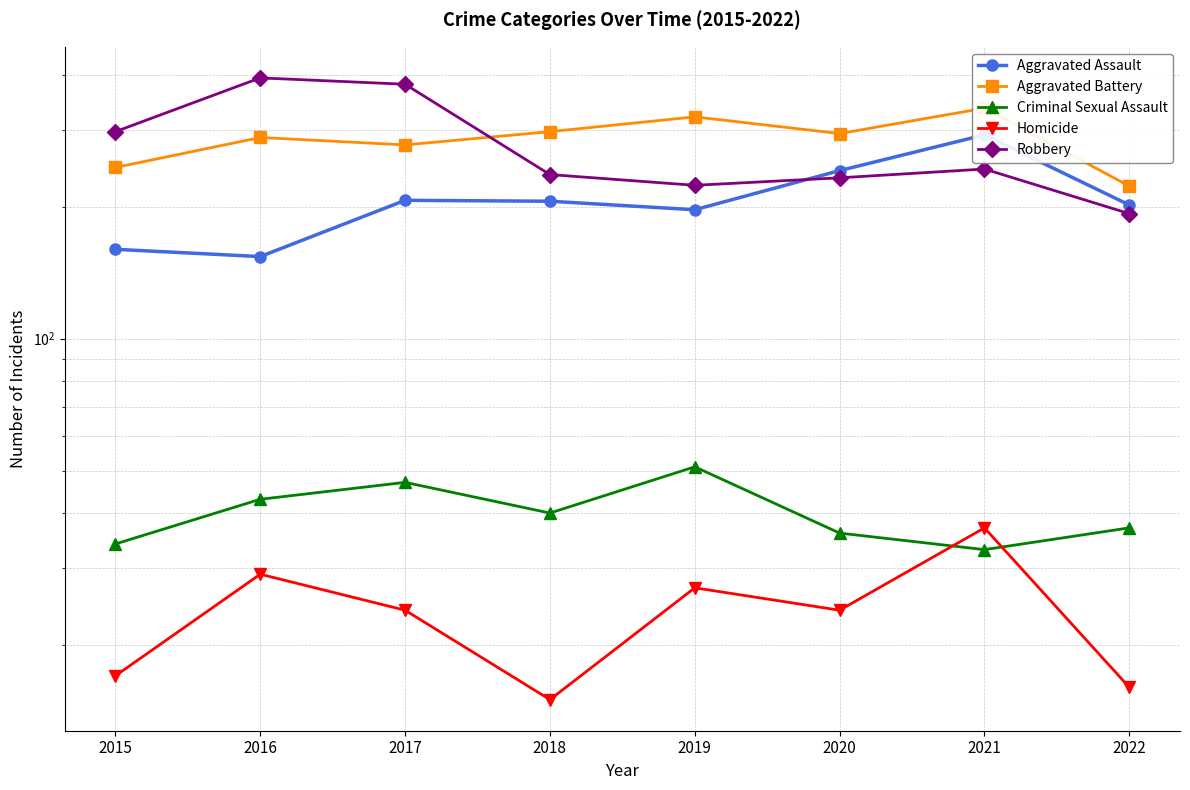

What is the value of the Robbery point at the 3rd from the left?

381